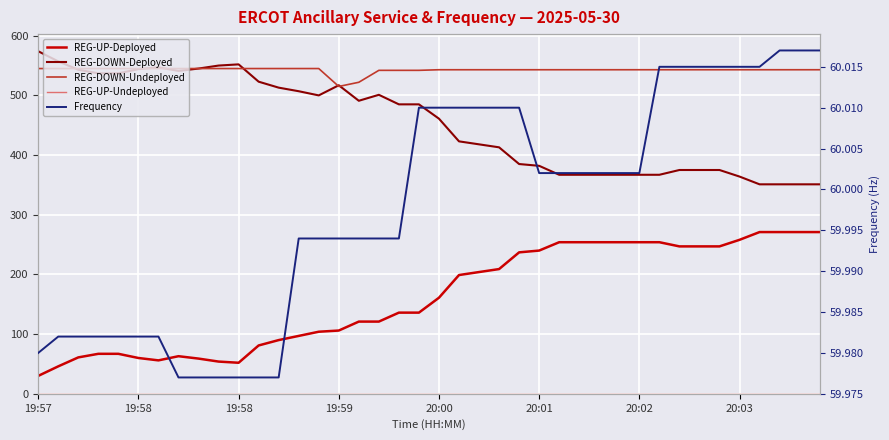

Which has a higher value, 27 or 35?

35